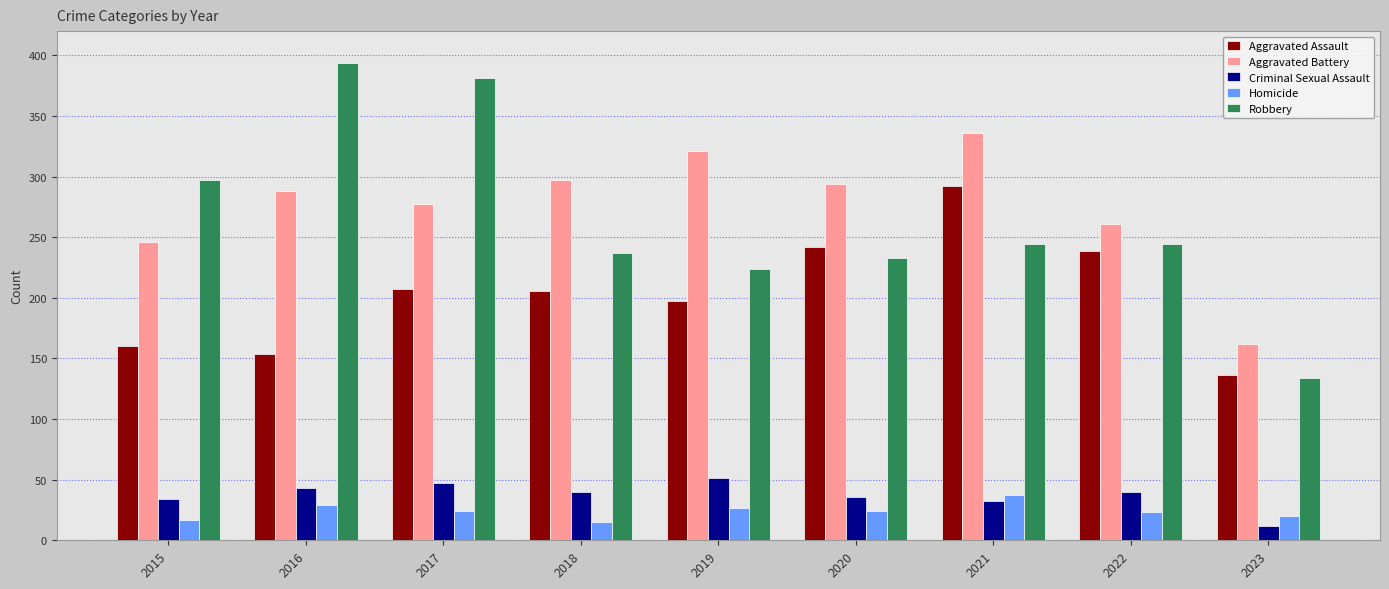

At which label does Robbery reach its peak?

2016